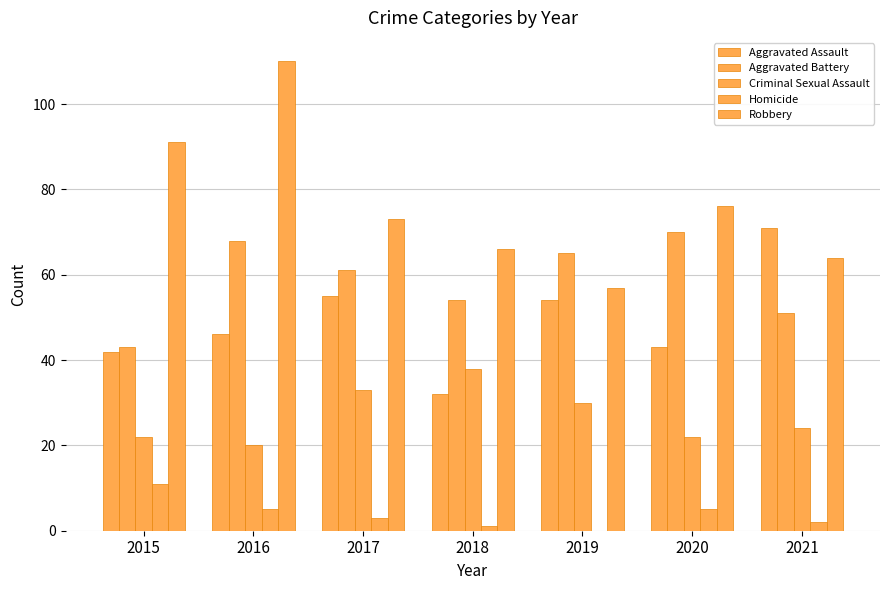

True or false: Aggravated Assault has a value of 82 at 2016.

False